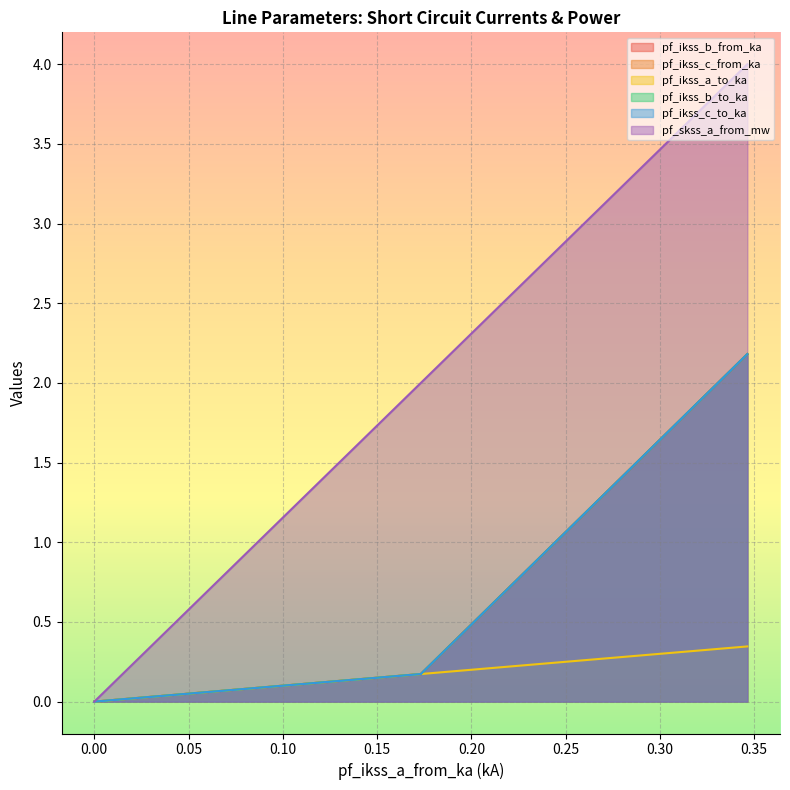

How many lines are shown in the chart?

6